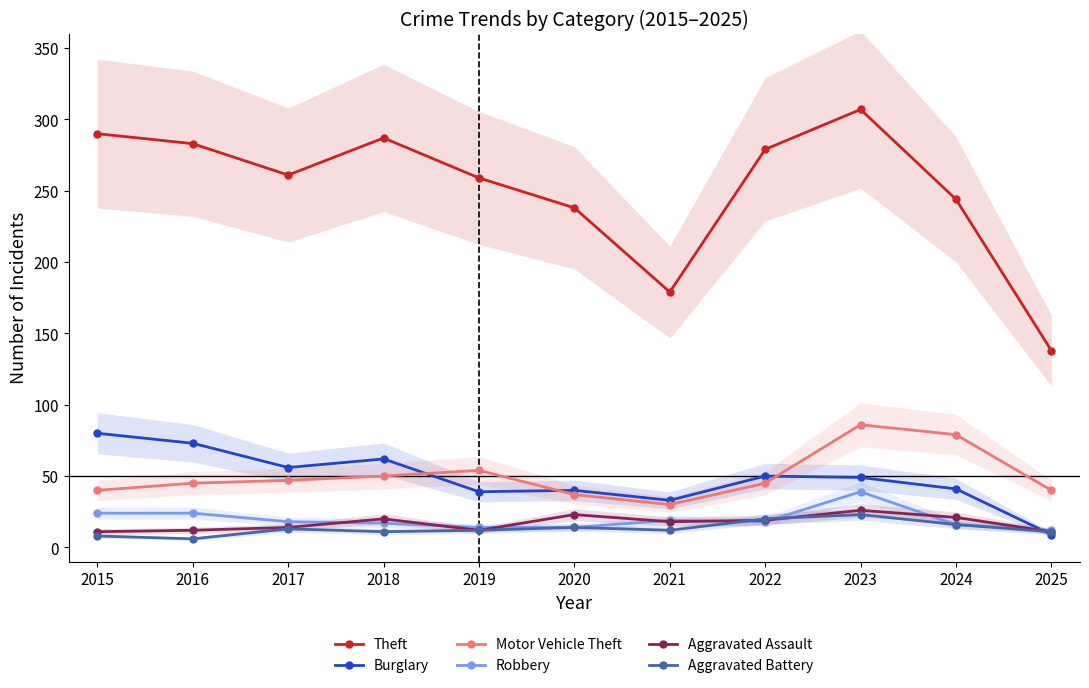

The value of Aggravated Assault at 2017 is 4. True or false?

False